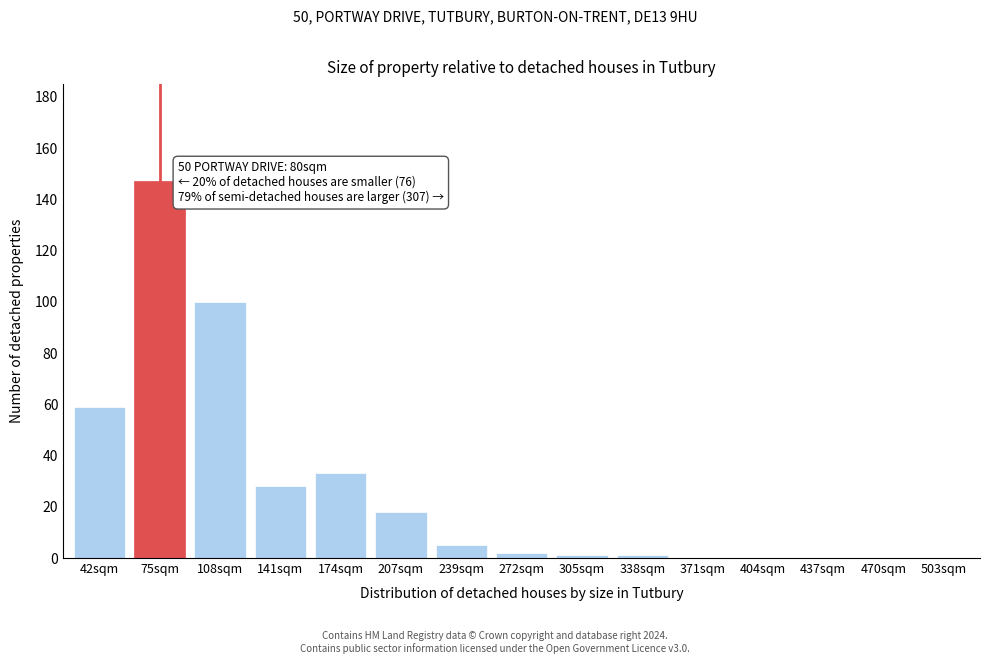

Reading right to left, list all the values displayed in this chart.

503sqm=0	470sqm=0	437sqm=0	404sqm=0	371sqm=0	338sqm=1	305sqm=1	272sqm=2	239sqm=5	207sqm=18	174sqm=33	141sqm=28	108sqm=100	75sqm=147	42sqm=59